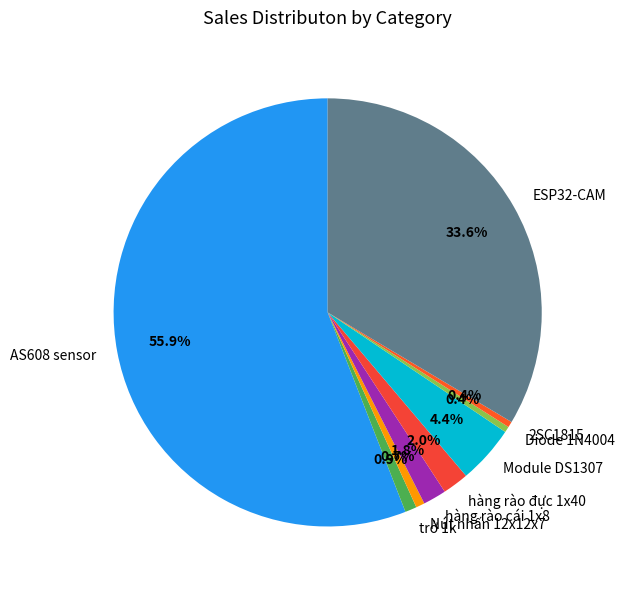

What percentage is the Module DS1307 slice, to the nearest percent?

4%